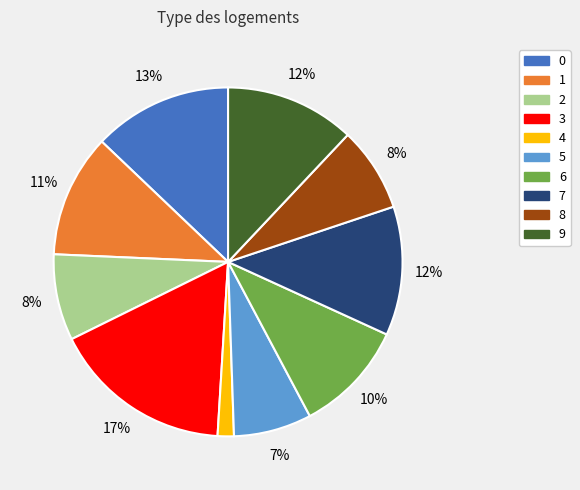

Is 0 the majority of the pie?

No